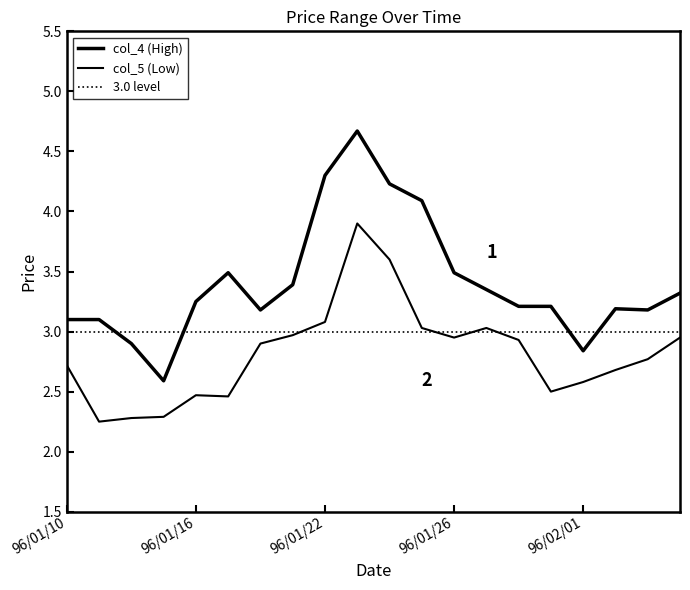

Does the chart display data point markers on the line(s)?

No